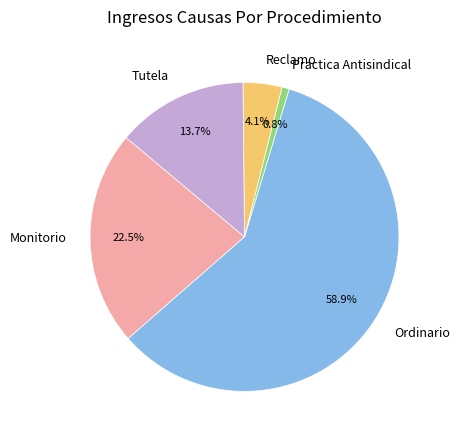

What is the smallest slice in the pie chart?

Practica Antisindical